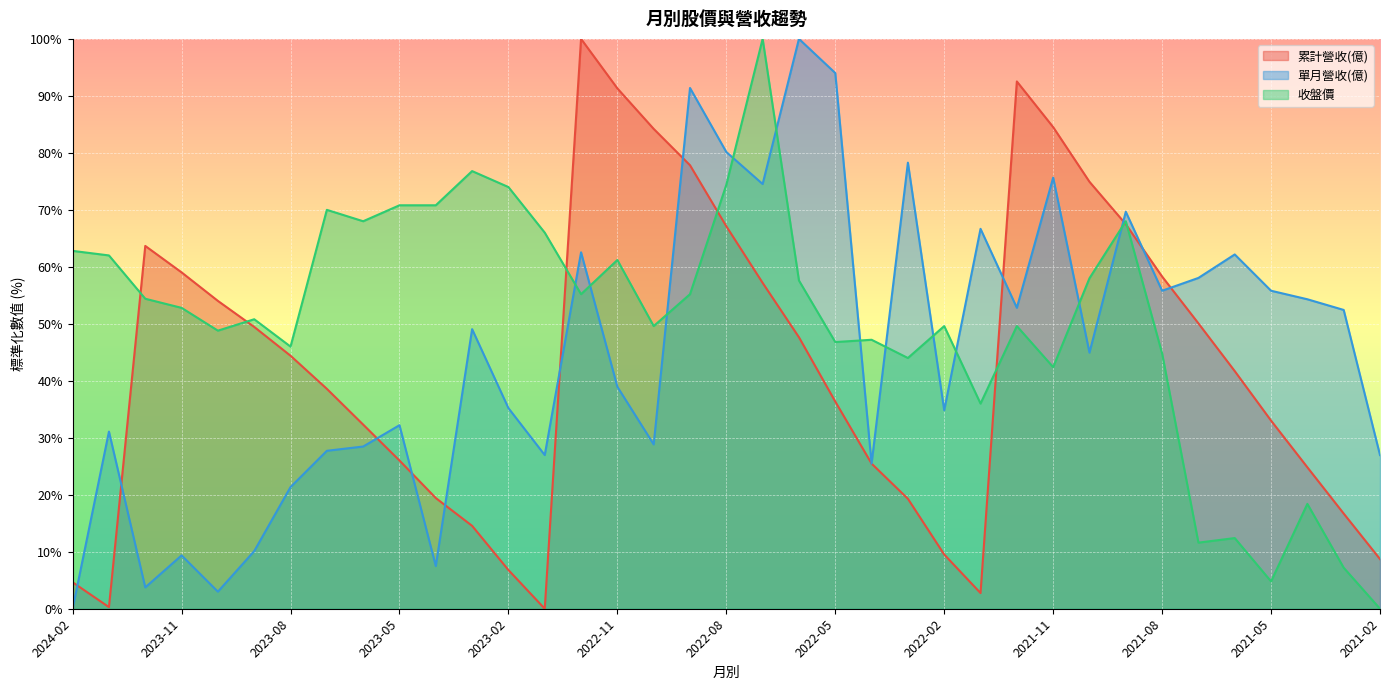

The 累計營收(億) series shows 31.4 at 2023-09. True or false?

False